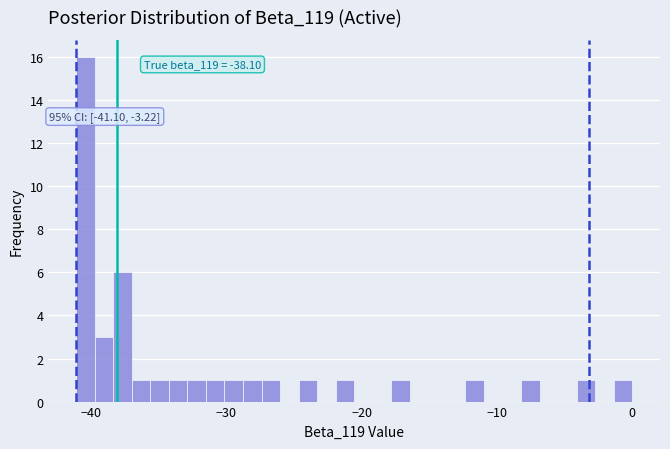

Around what value on the x-axis is the tallest bar? Give the approximate position of its centre, as read against the axis.

-40